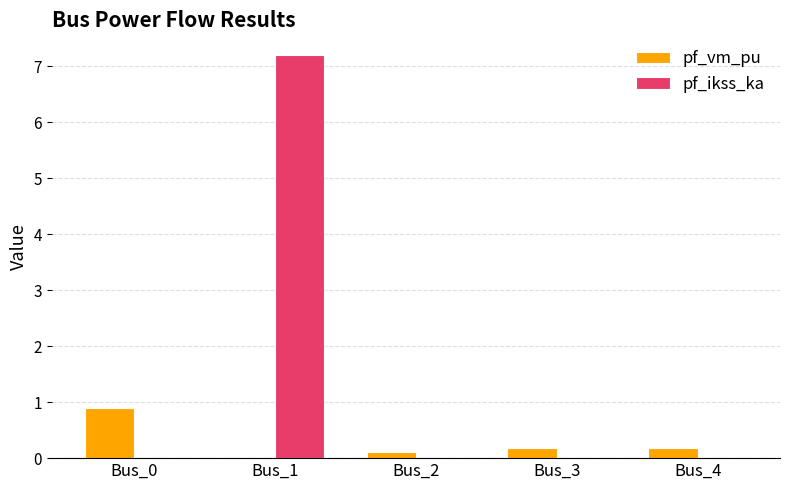

Which series has the largest range (max minus min)?

pf_ikss_ka